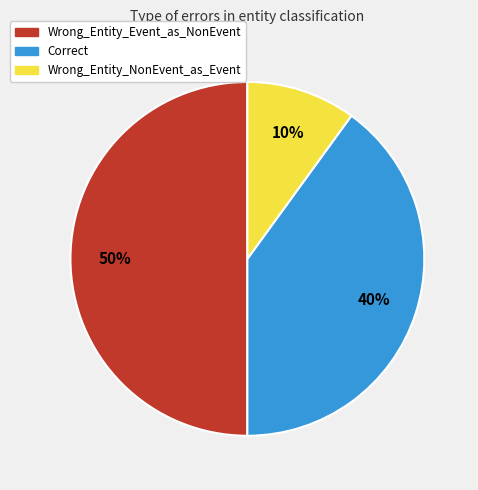

Combined, do Wrong_Entity_NonEvent_as_Event and Wrong_Entity_Event_as_NonEvent account for over 50%?

Yes